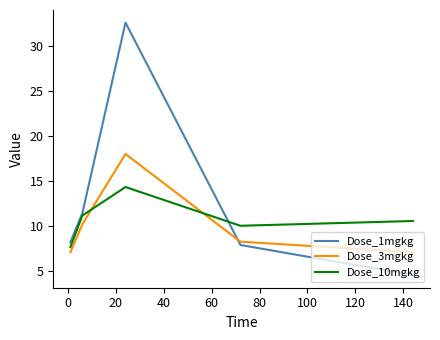

How many interior local valleys does the Dose_10mgkg series have?

1